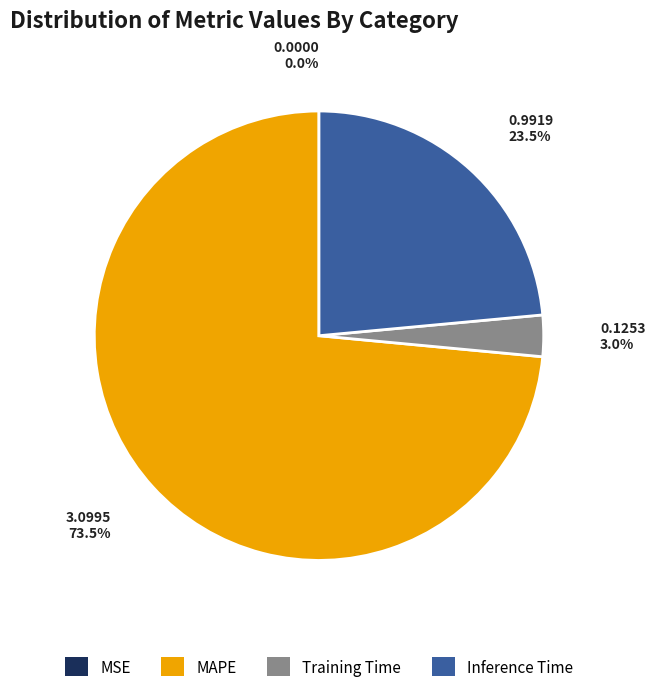

What is the total percentage of MAPE and Training Time?

76.5%